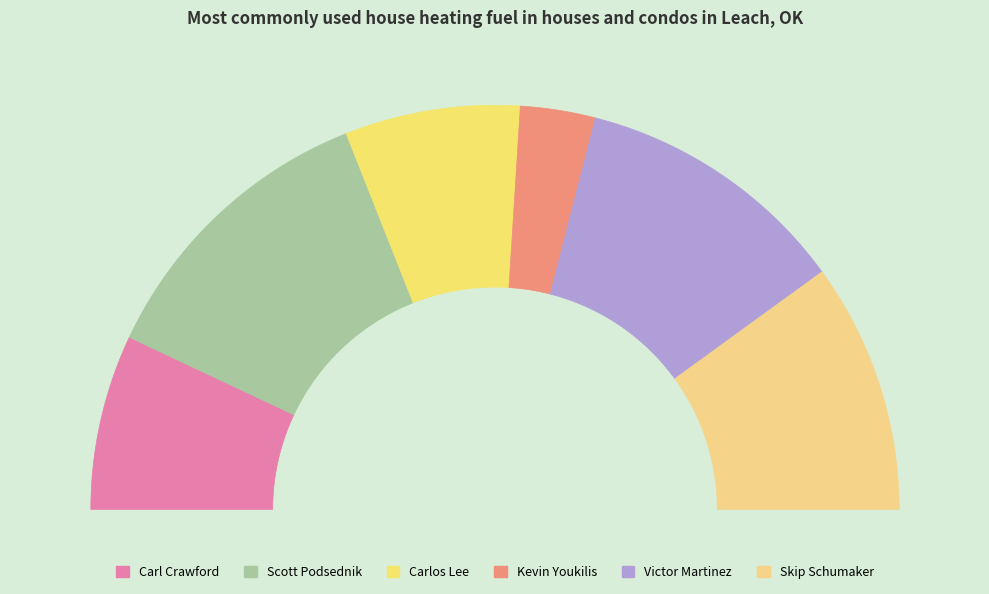

How much of the chart is everything except Carlos Lee?

86.0%